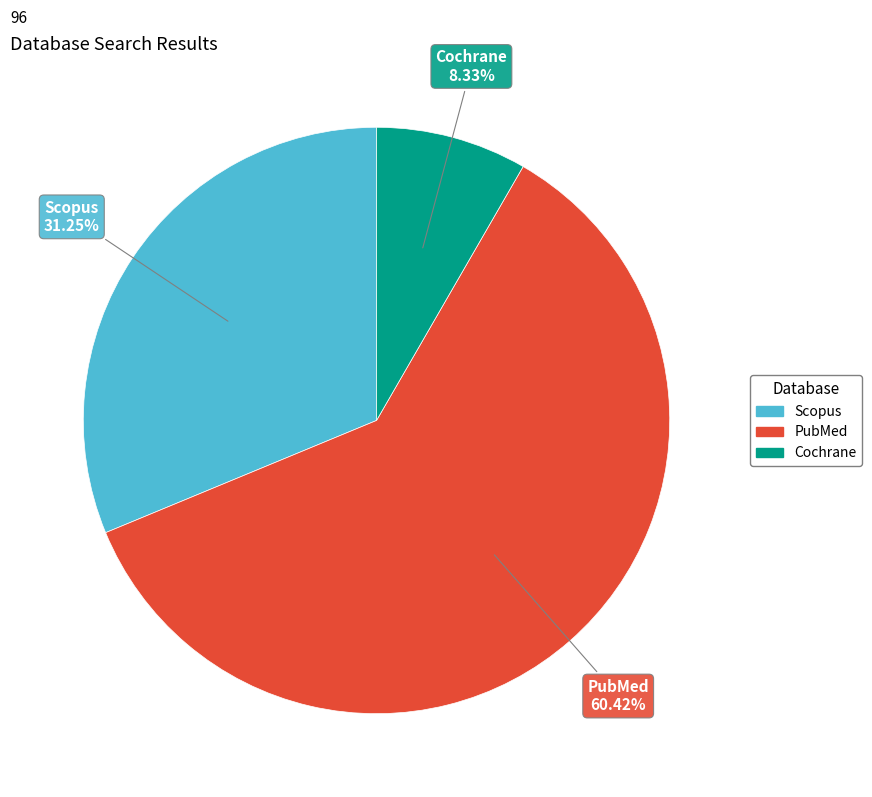

Is it true that Scopus is 38% of the pie?

False